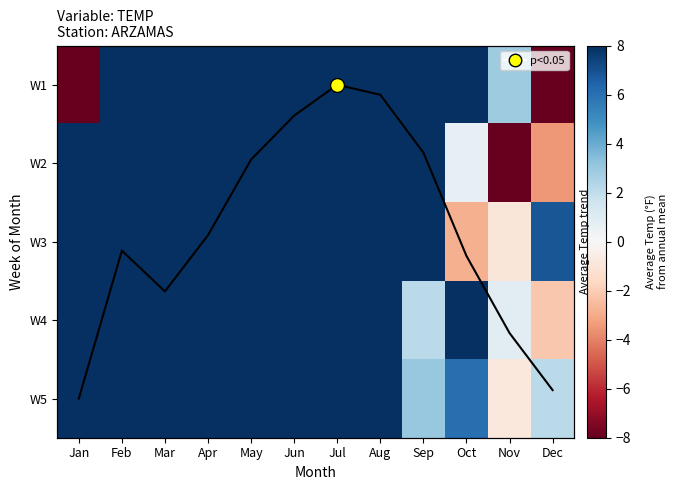

What is the total value across all series at Jan?

77.2